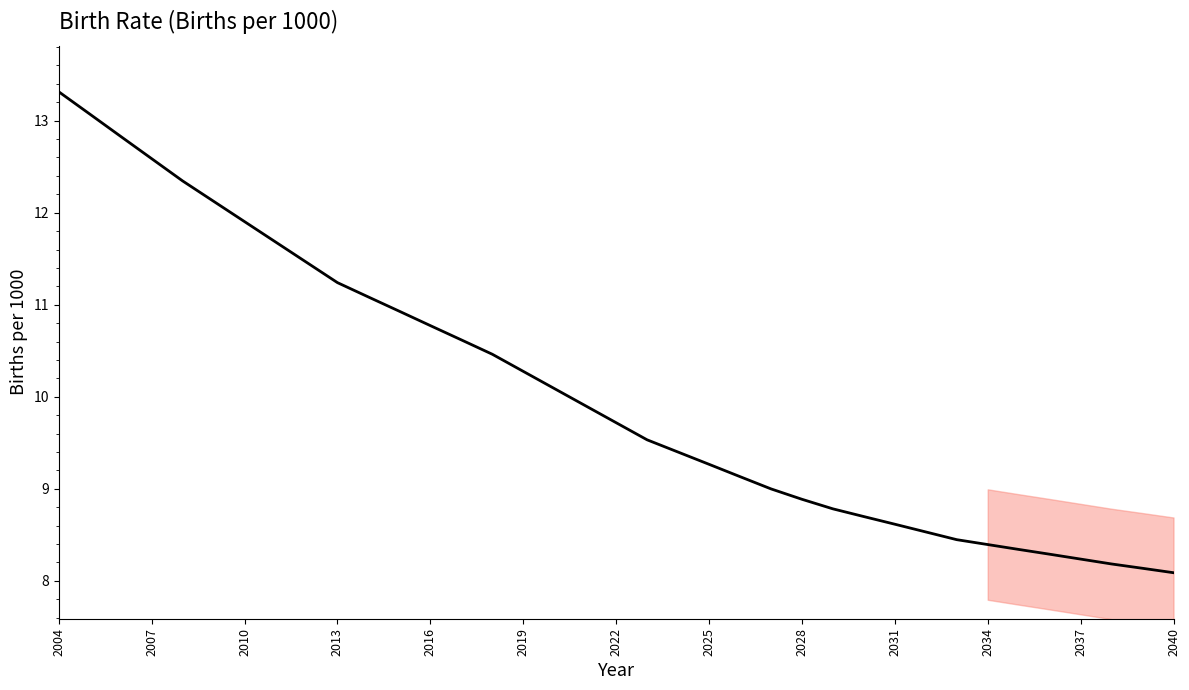

What is the difference between the maximum and minimum values?

5.2